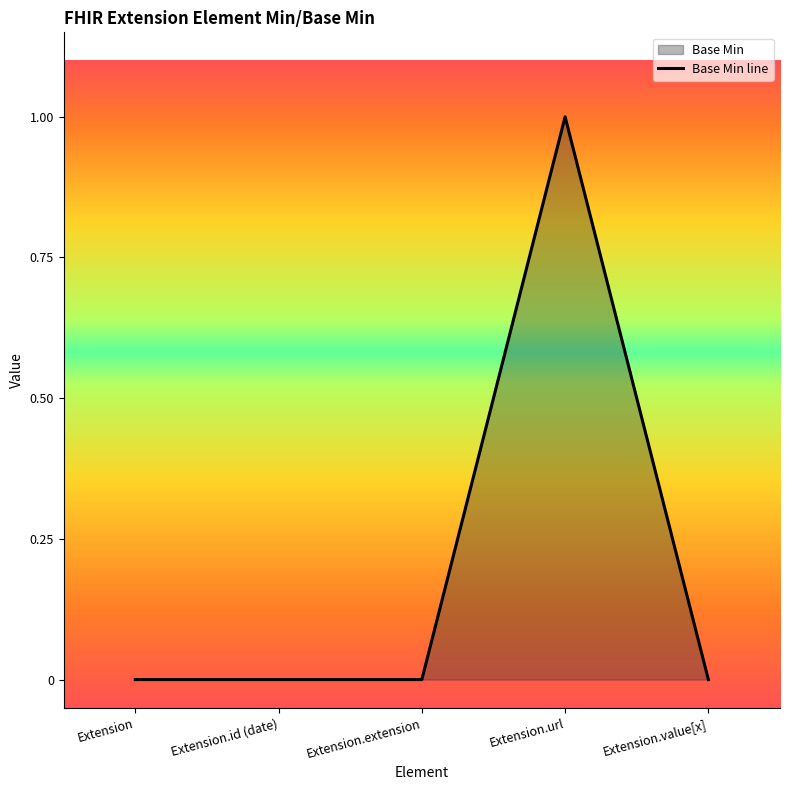

What is the sum of all values?

1